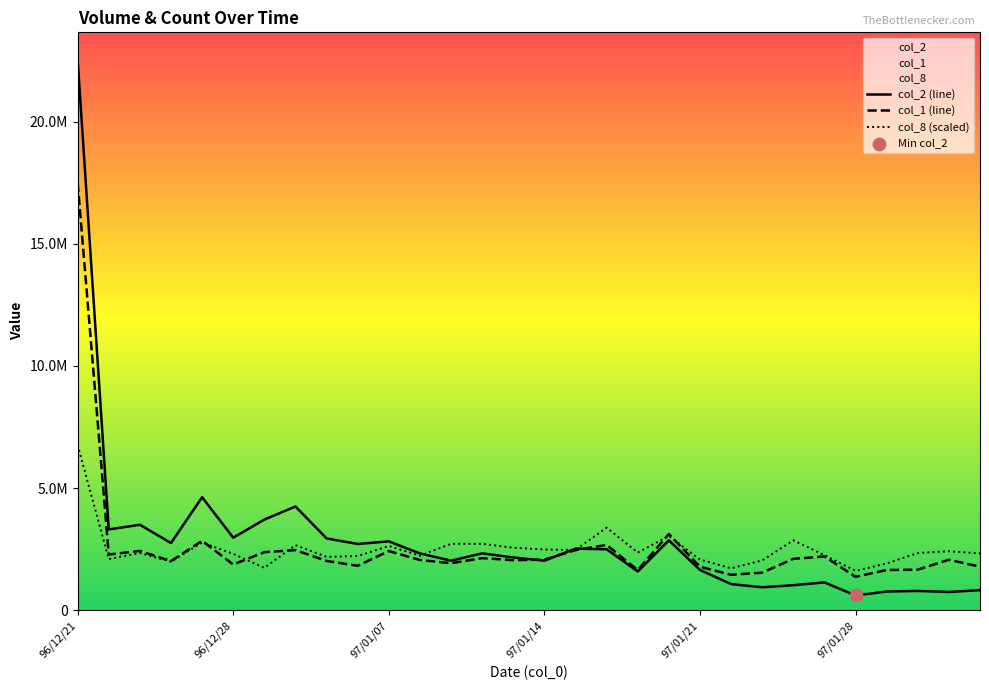

At which category is the sum across all series the highest?

96/12/21